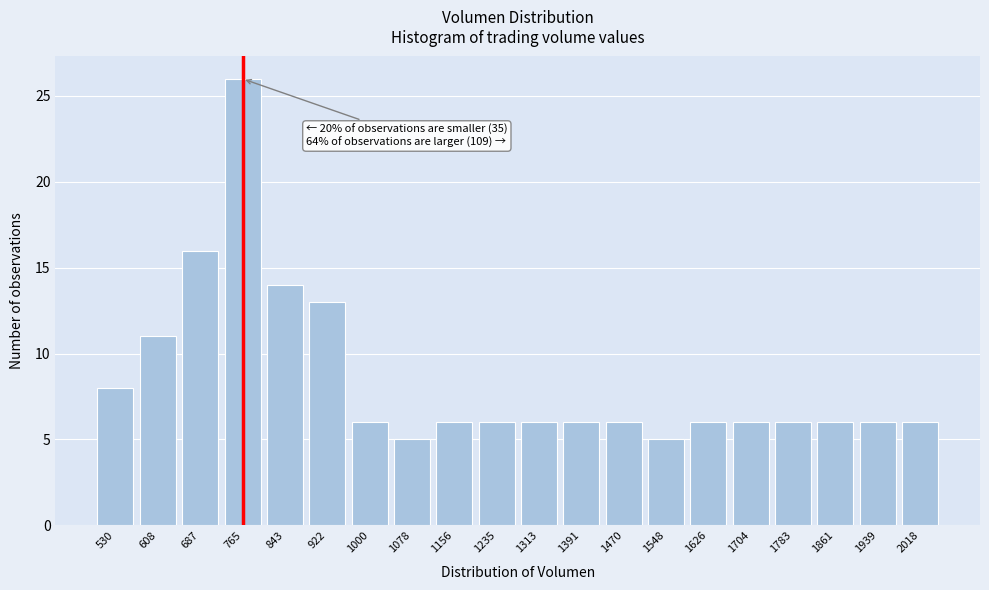

Reading left to right, what are all the values shown in this chart?

8	11	16	26	14	13	6	5	6	6	6	6	6	5	6	6	6	6	6	6